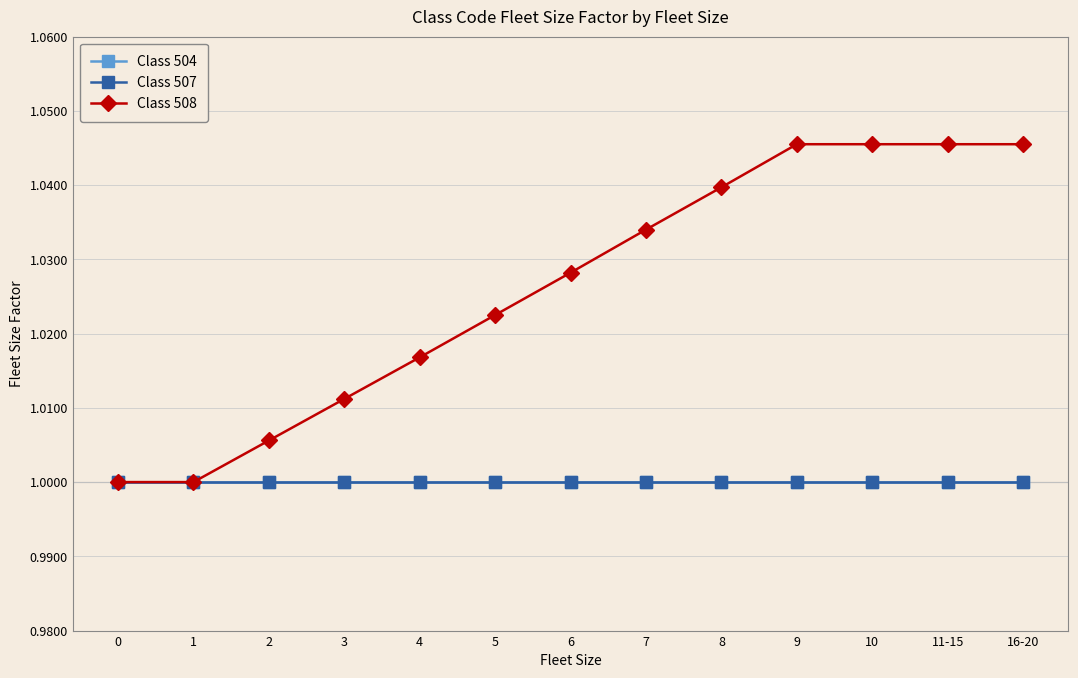

What is the total value across all series at 7?

3.0